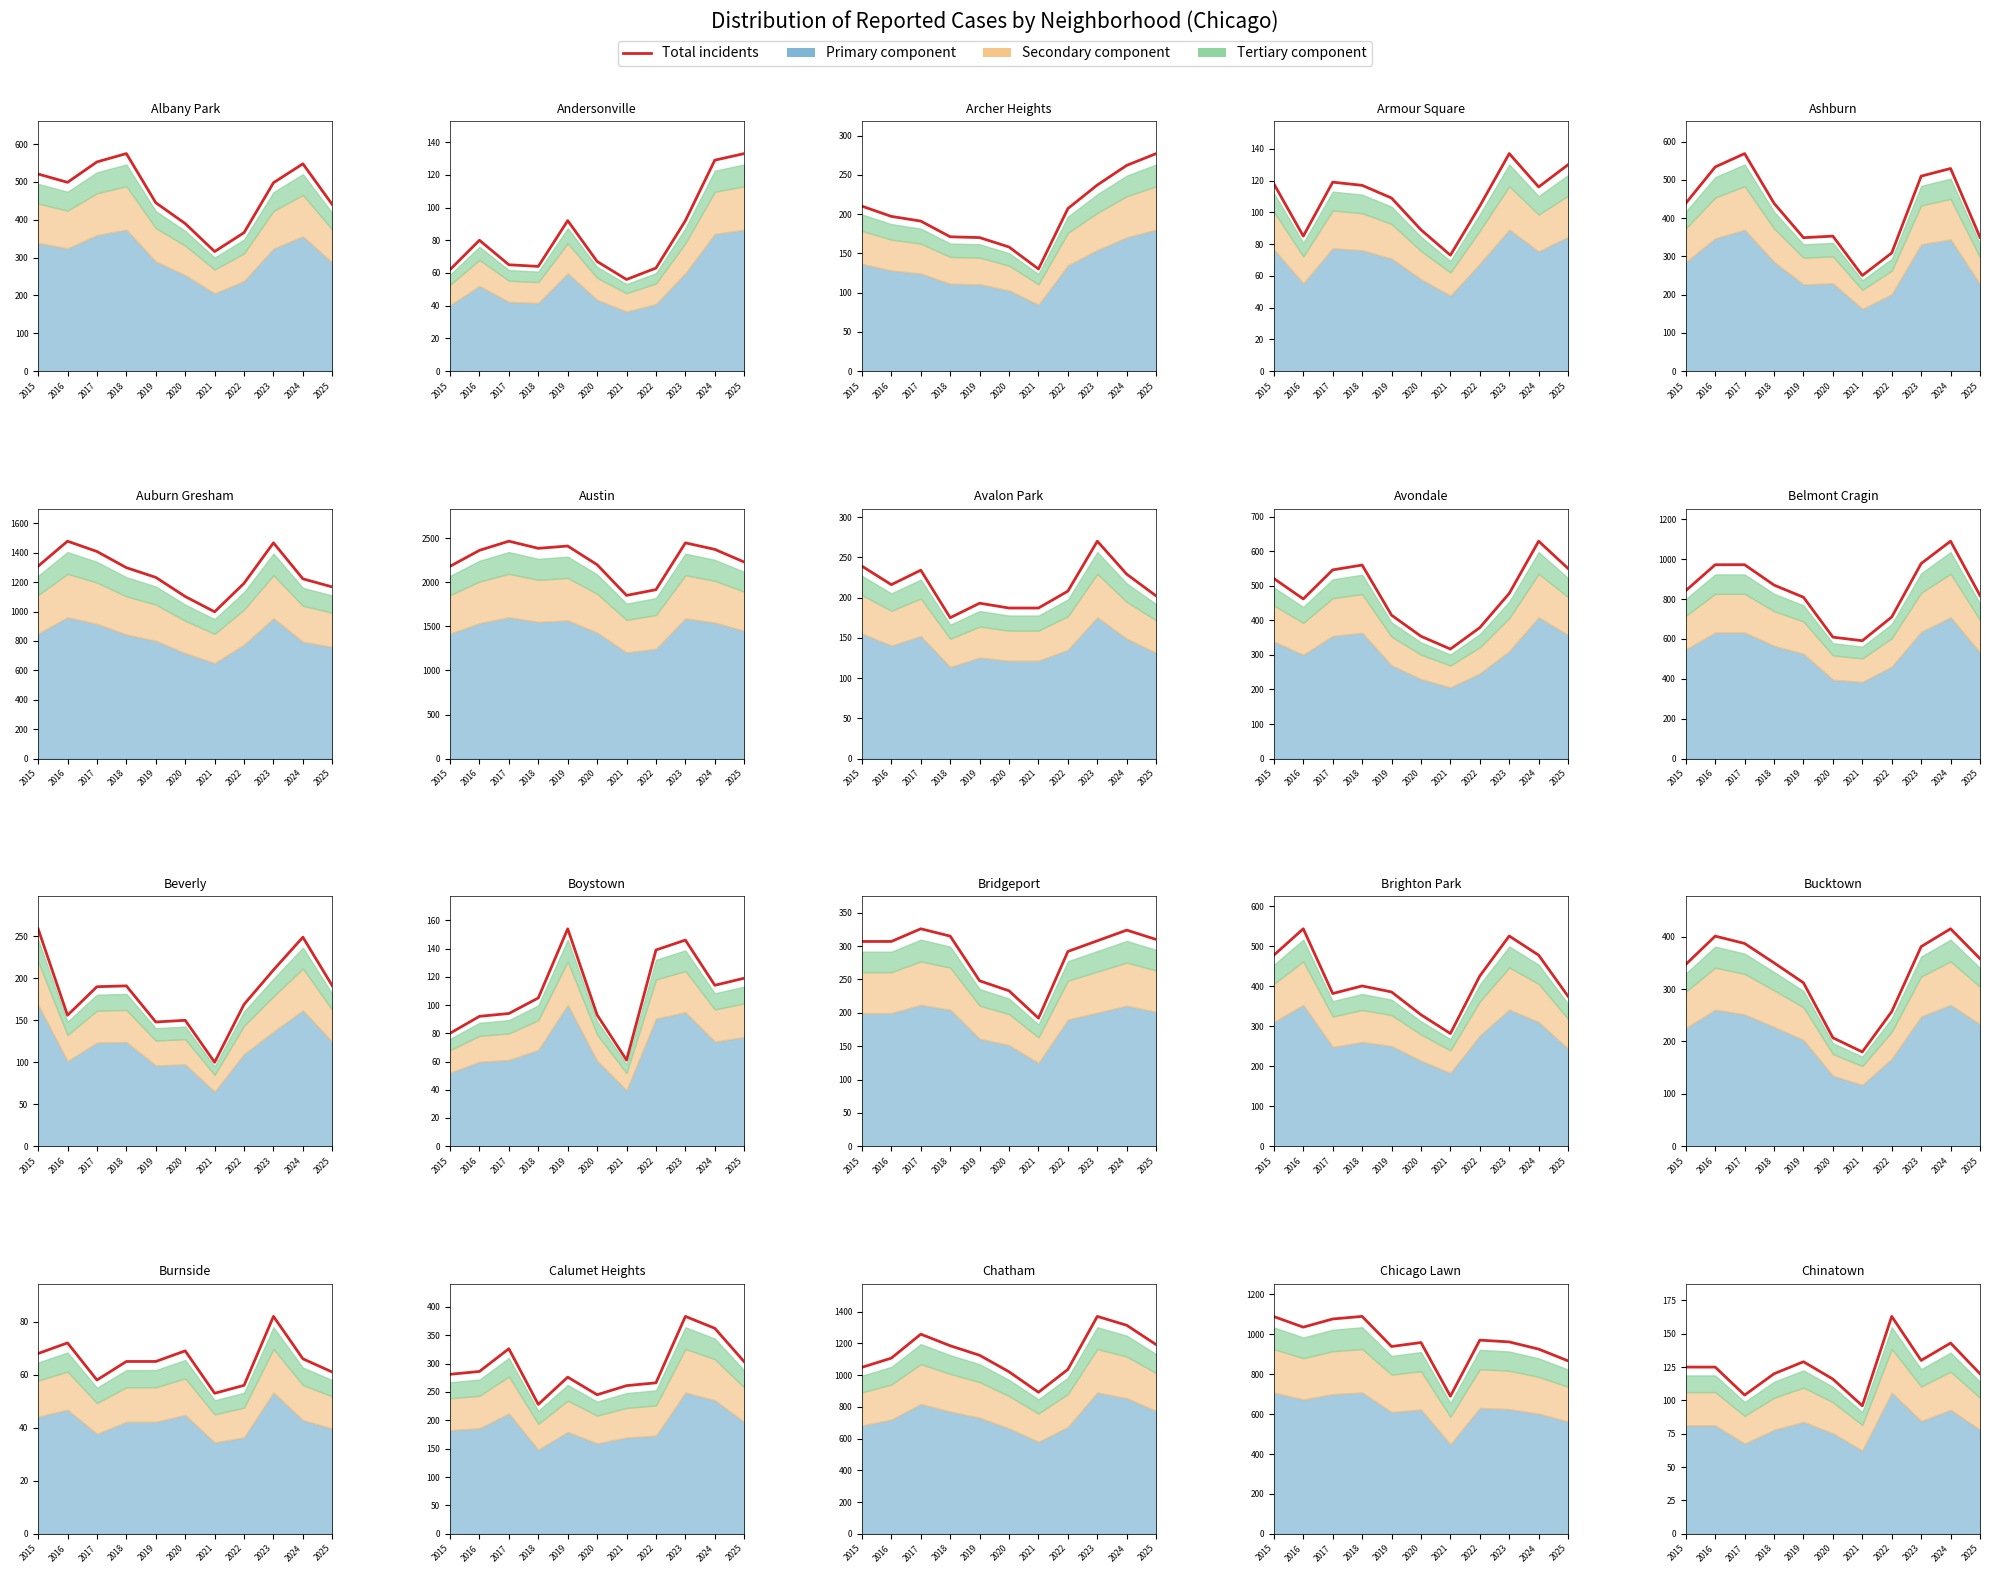

At which label does the data first exceed 125?

2019